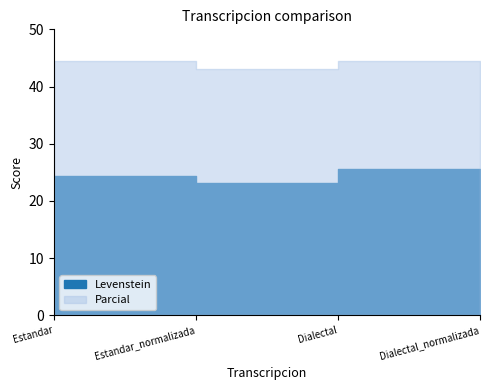

How many values in the Parcial series exceed 44?

2